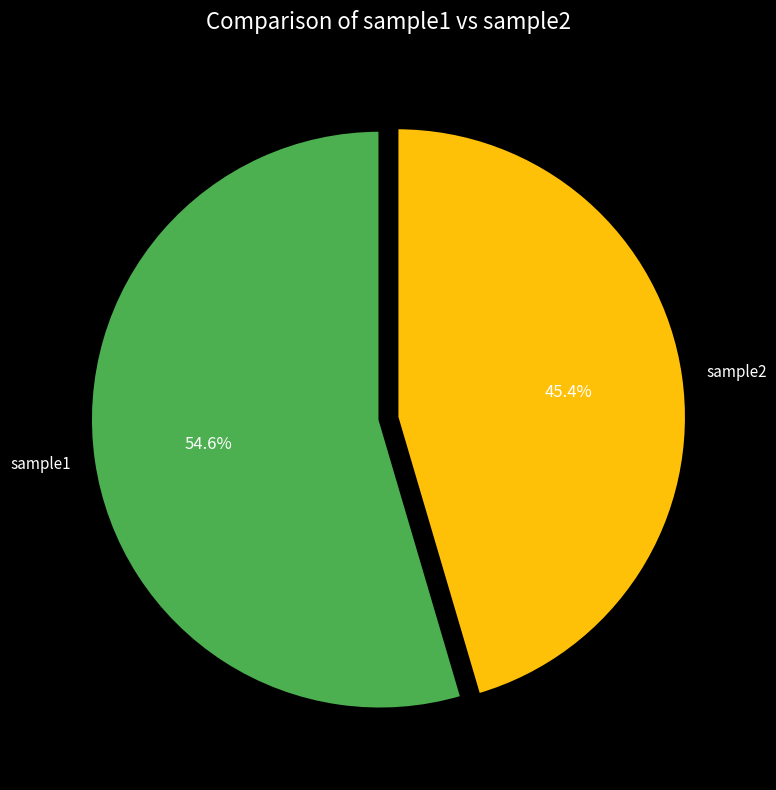

What percentage do sample1 and sample2 together represent?

100.0%